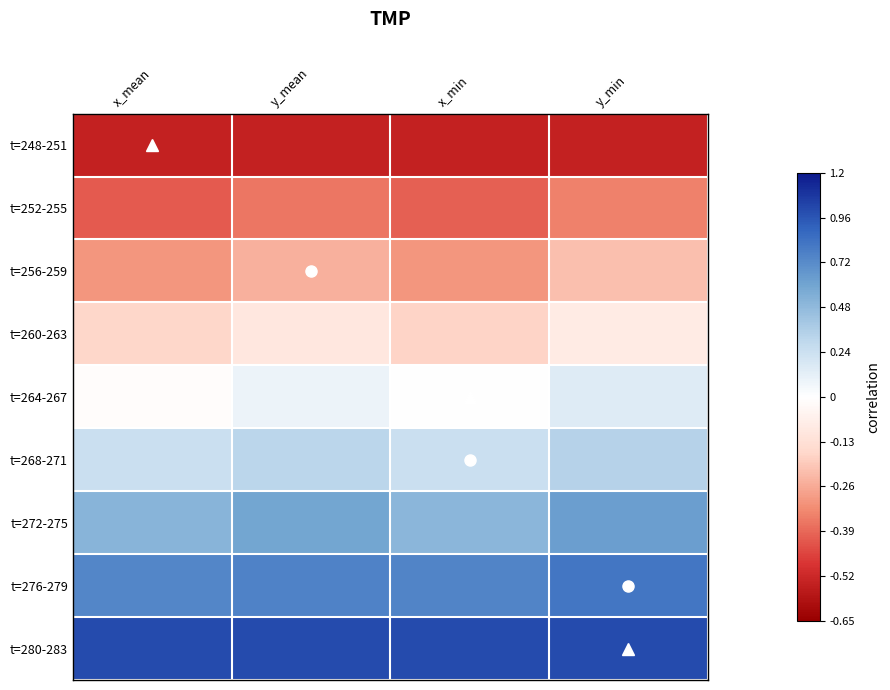

Which category has the lowest value across all series?

x_mean